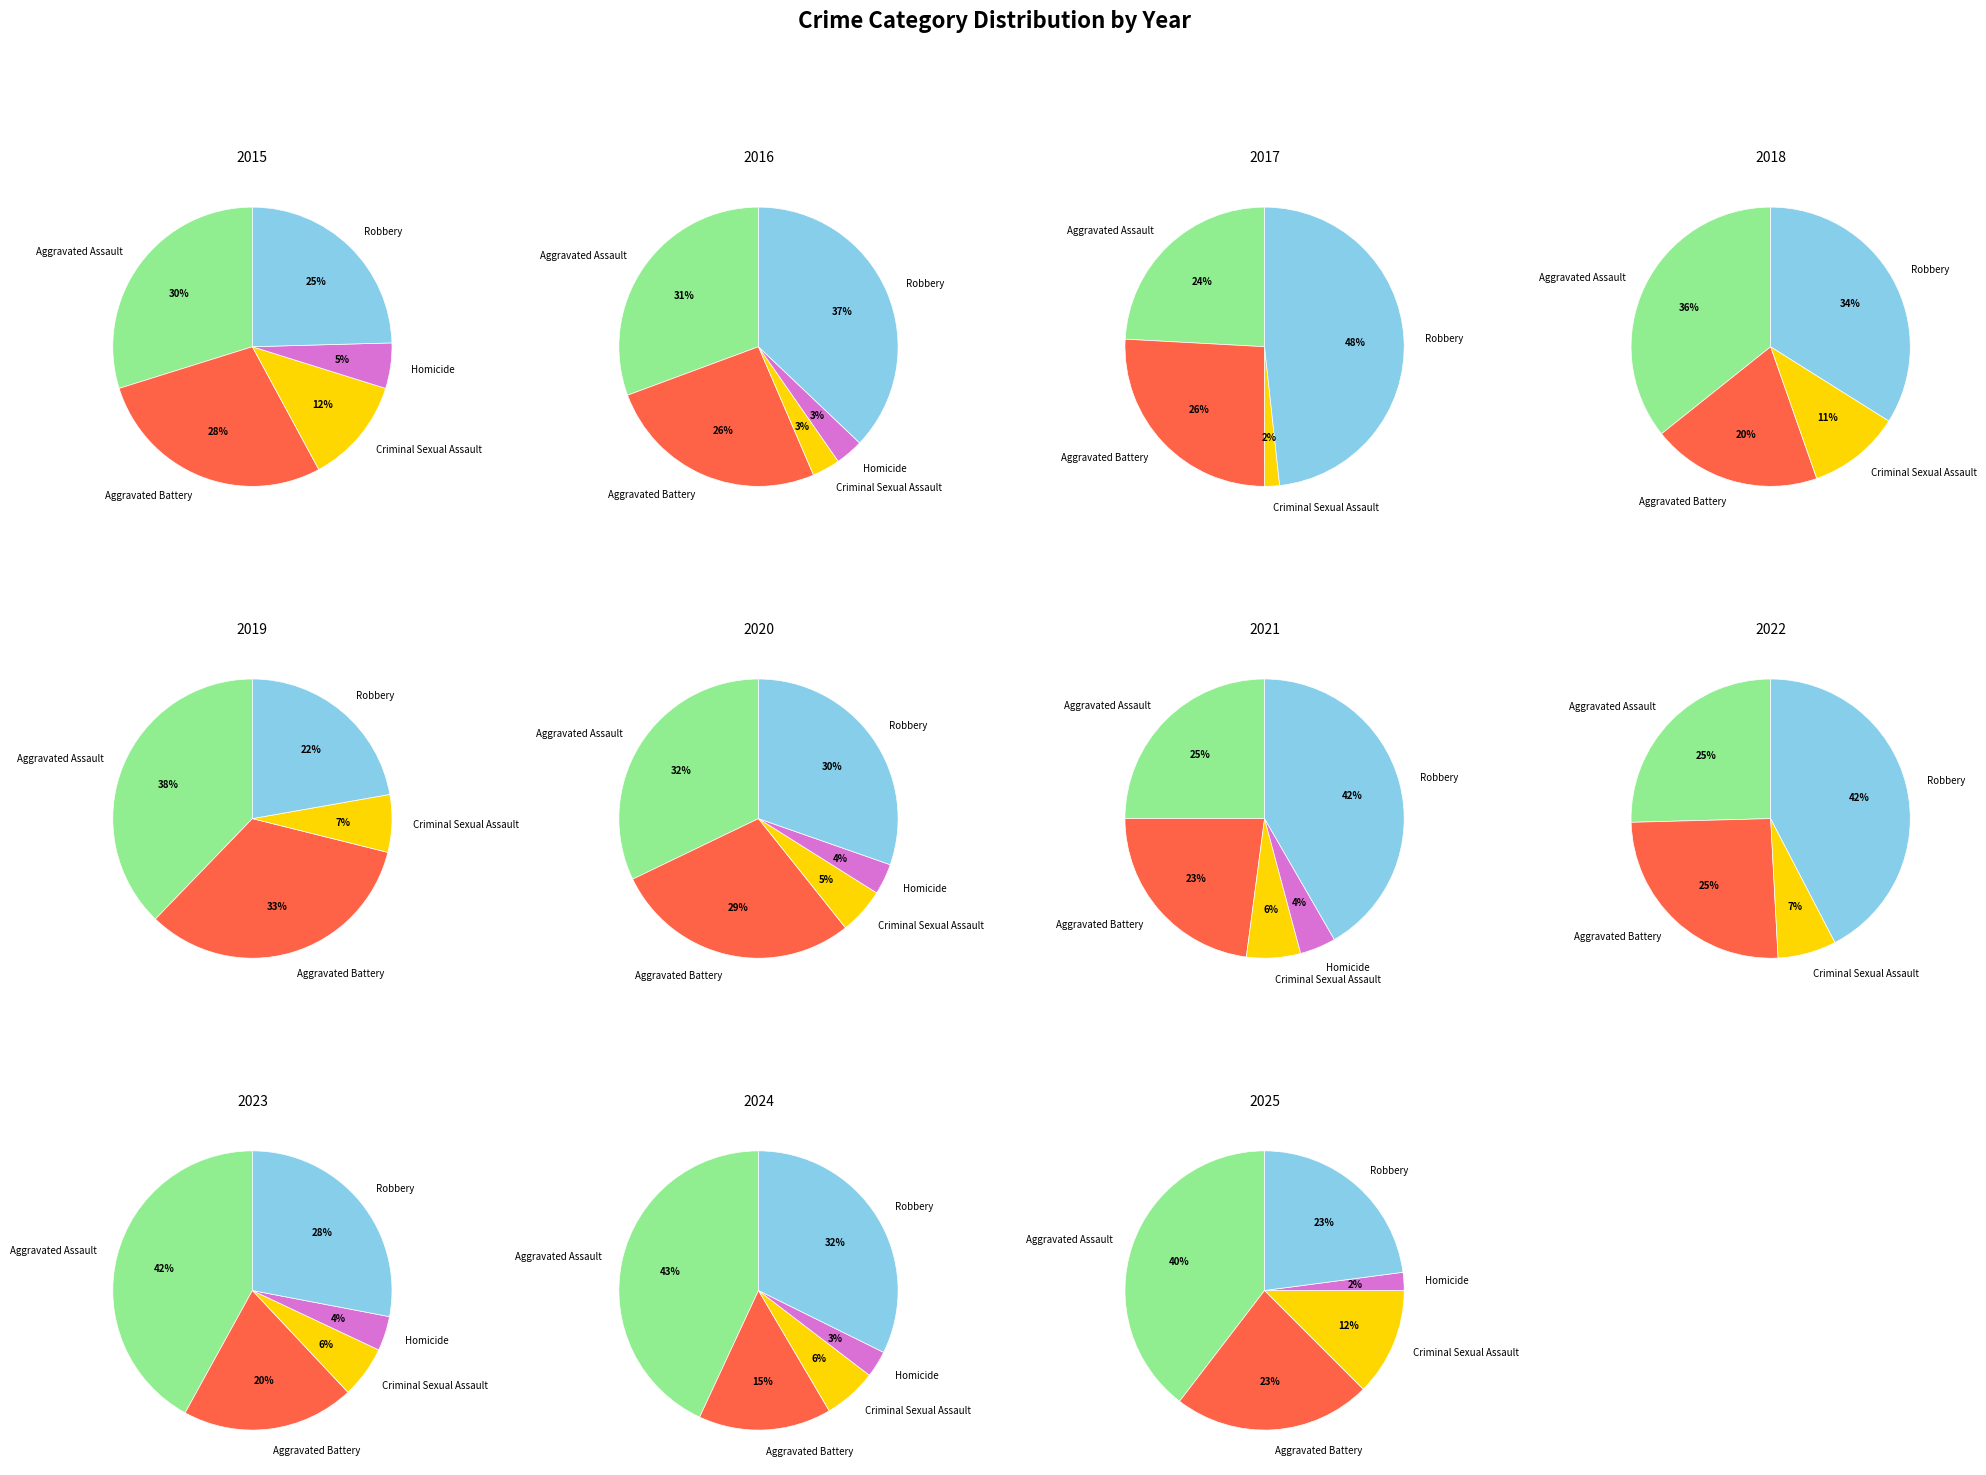

Is the sum of 4 and 8 greater than half?

No